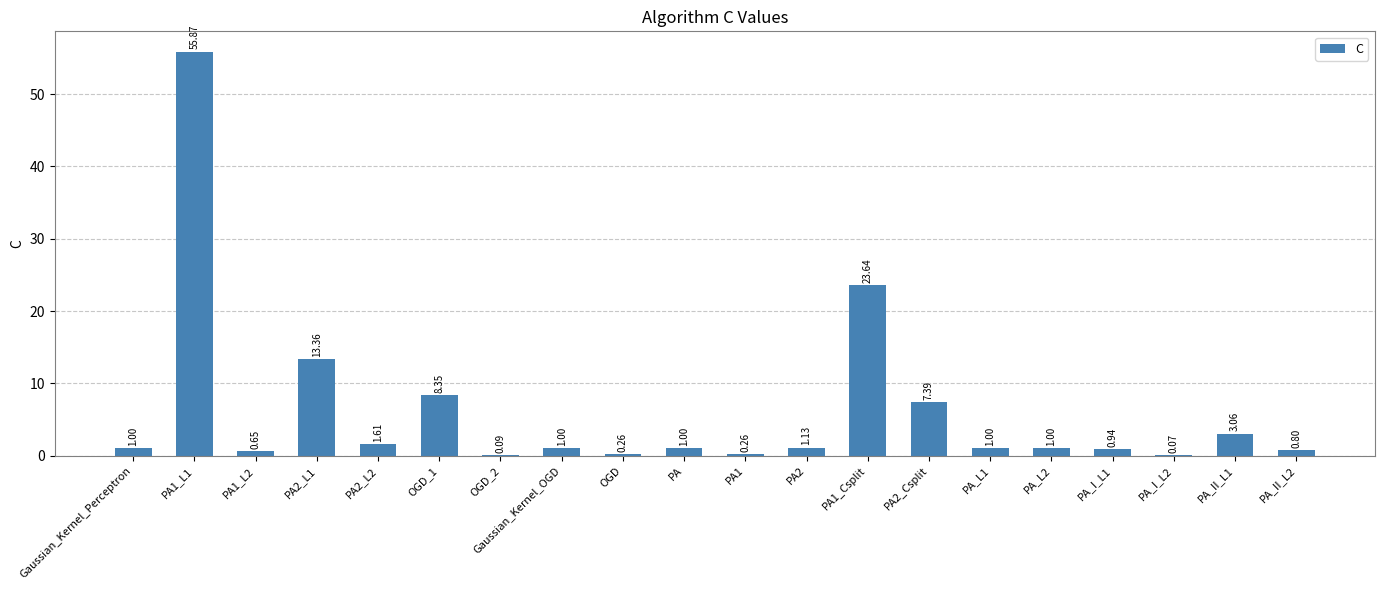

What is the change in value from PA_I_L1 to PA_II_L1?

+2.1